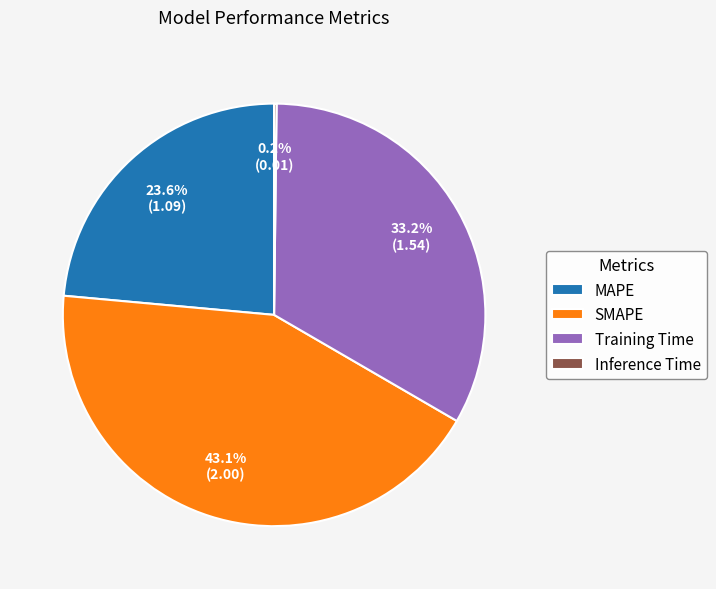

Is Training Time the majority of the pie?

No